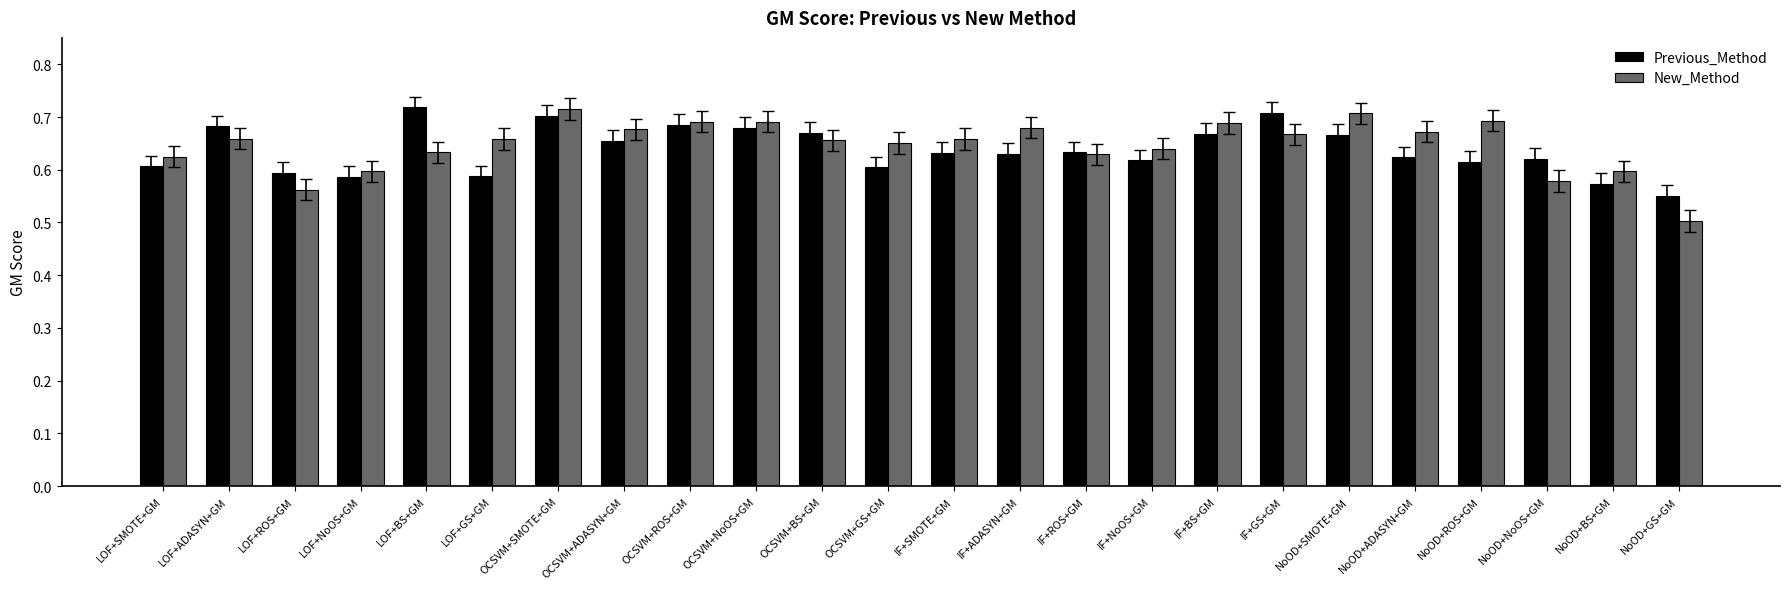

Rank the series at IF+ADASYN+GM from lowest to highest value.

Previous_Method, New_Method